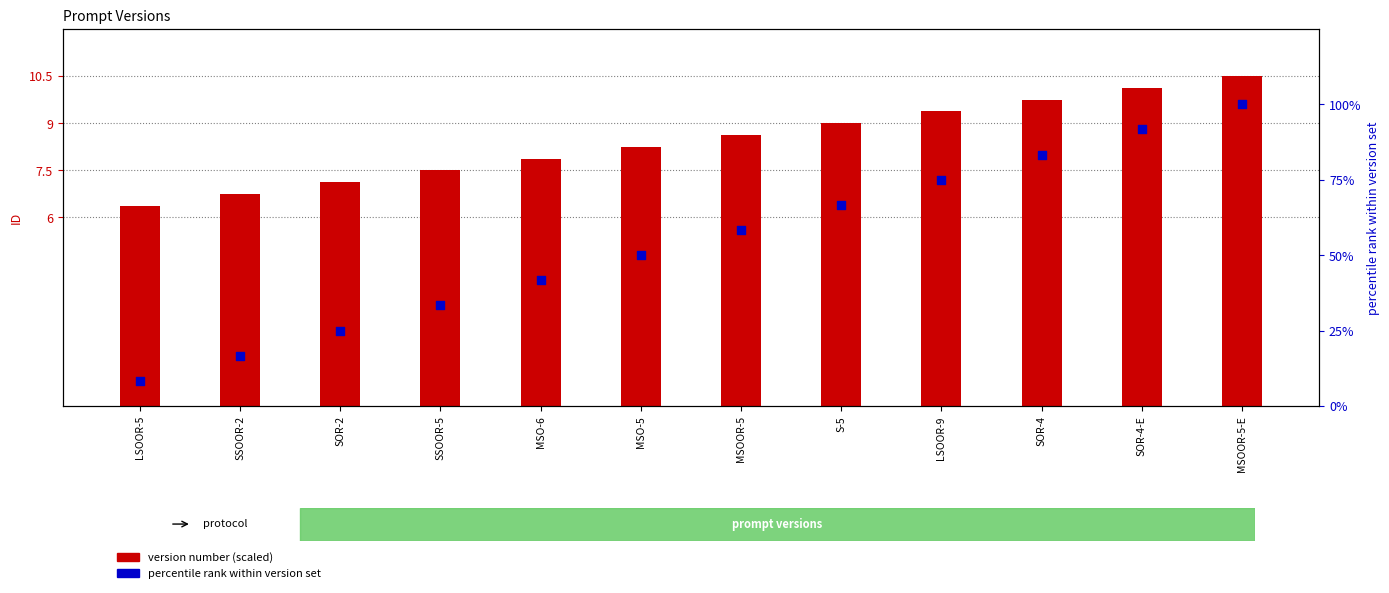

Which series has the largest total across all categories?

percentile rank within version set